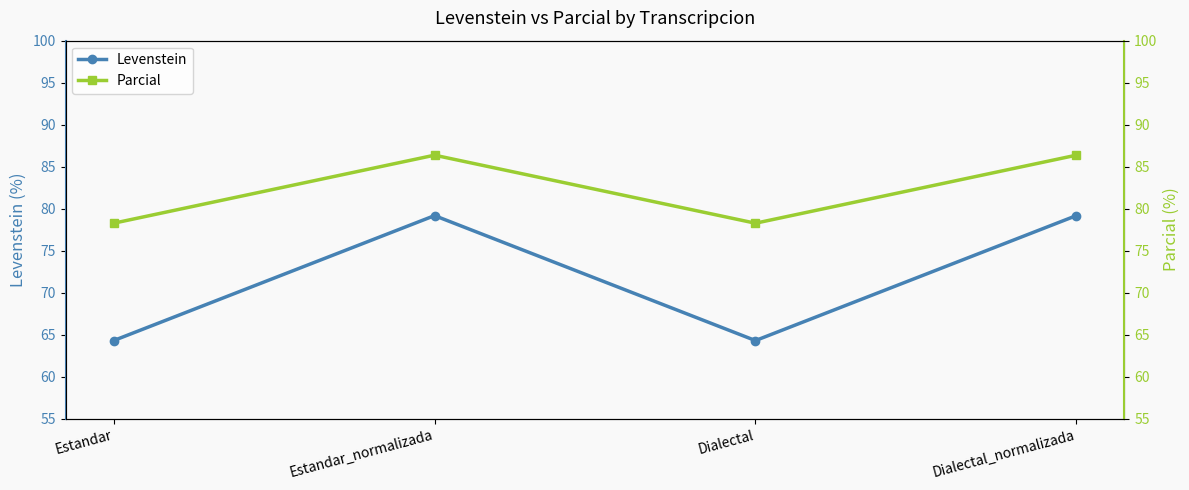

How many interior local valleys does the Levenstein series have?

1